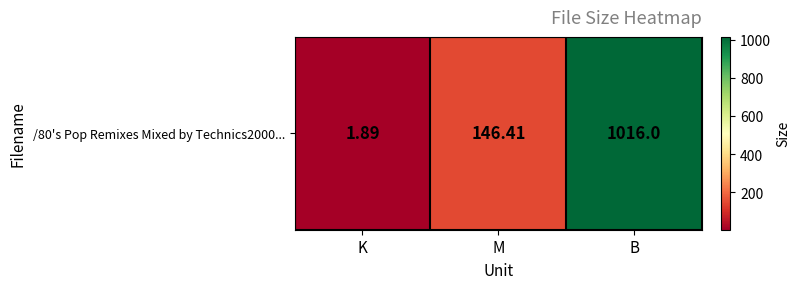

What is the difference between the values at M and K?

144.5